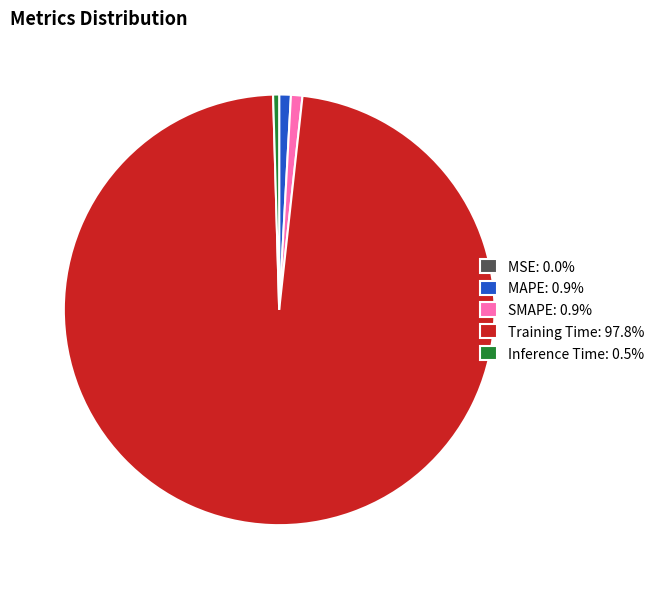

Combined, do Inference Time: 0.5% and MAPE: 0.9% account for over 50%?

No